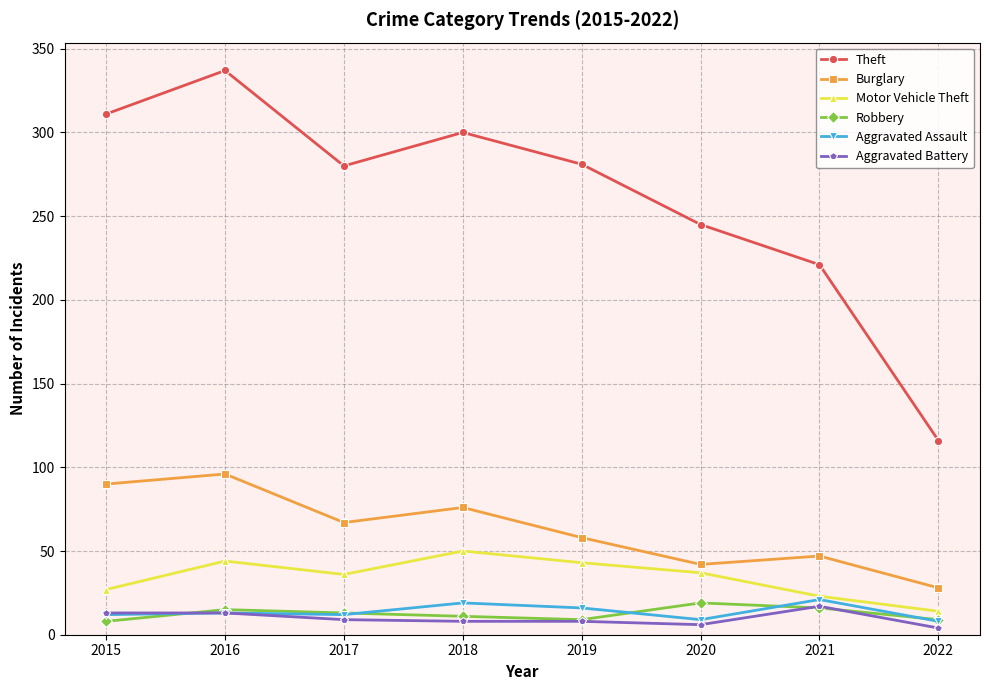

True or false: Robbery has a value of 13 at 2017.

True